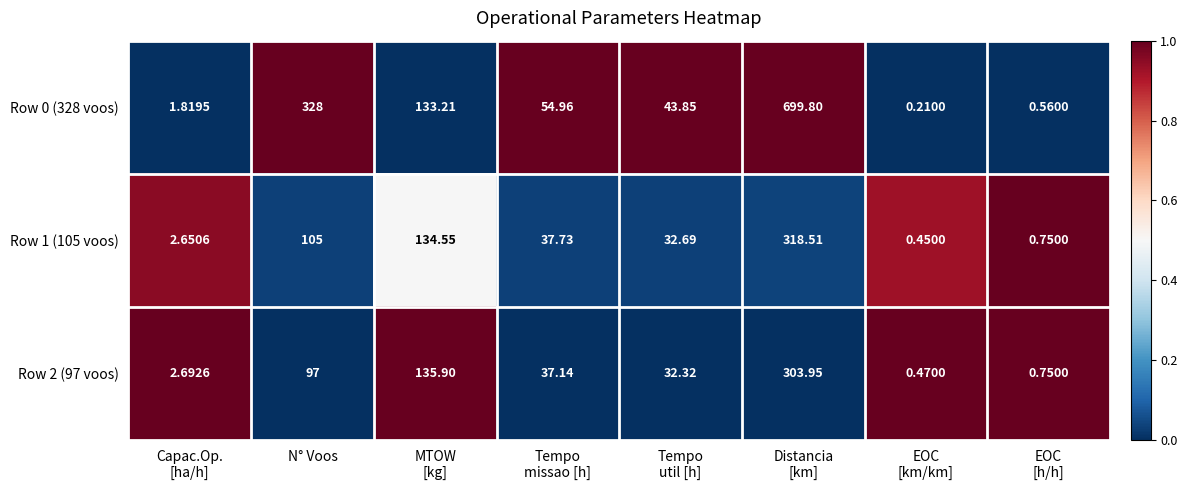

Where does the Row 0 (328 voos) series first go above 54?

N° Voos